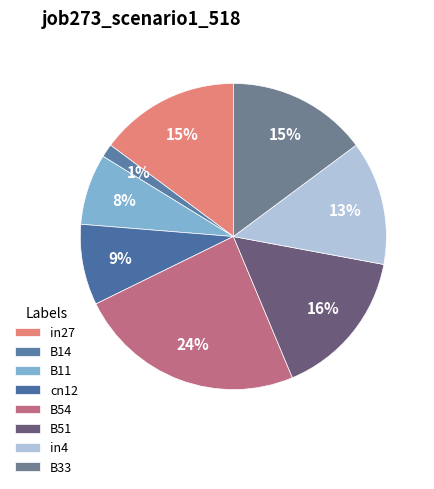

The cn12 slice represents 1% of the pie. True or false?

False